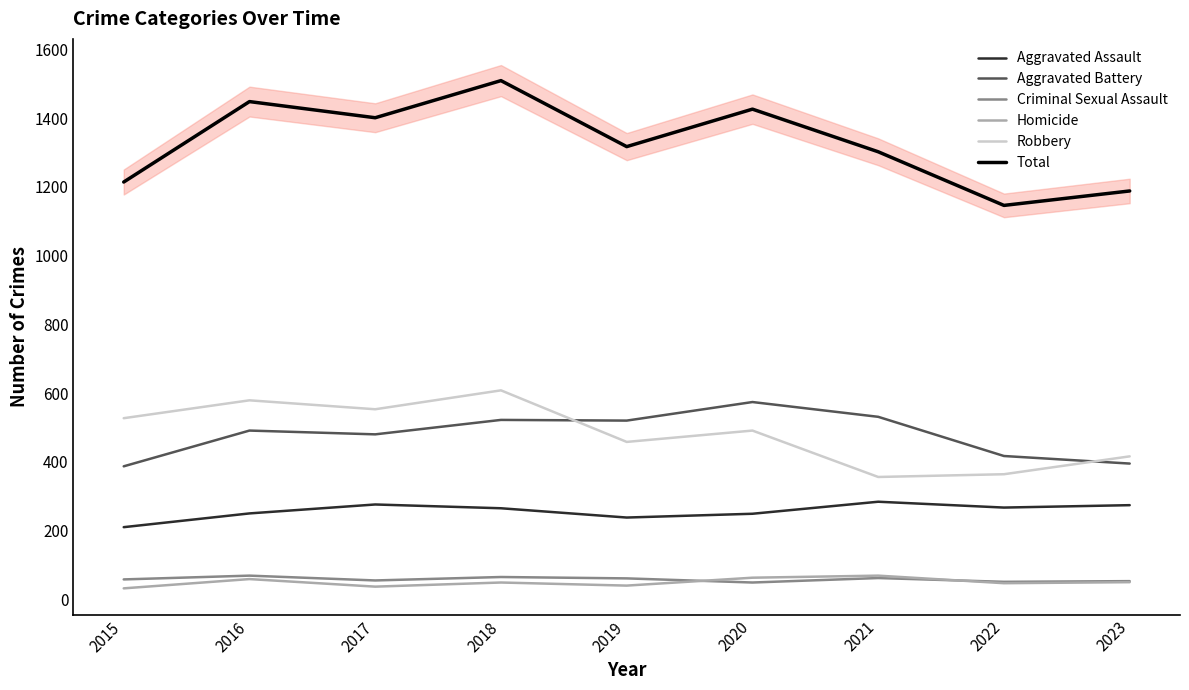

True or false: Criminal Sexual Assault has a value of 55 at 2017.

True